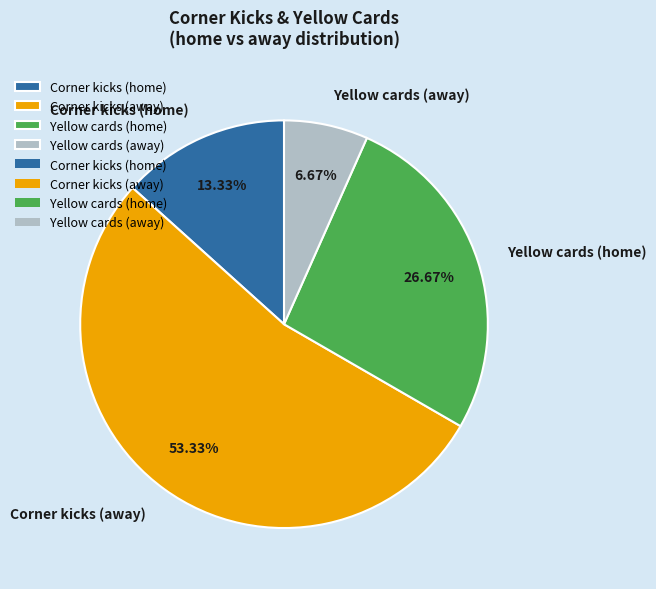

Rank the categories by value from lowest to highest.

Yellow cards (away), Corner kicks (home), Yellow cards (home), Corner kicks (away)